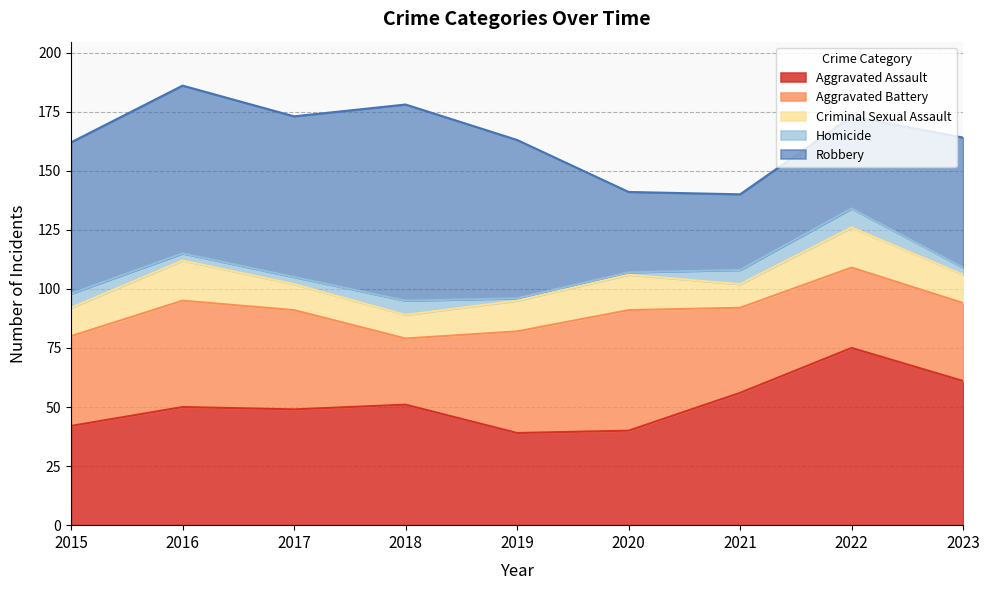

Count the number of categories in the chart.

9